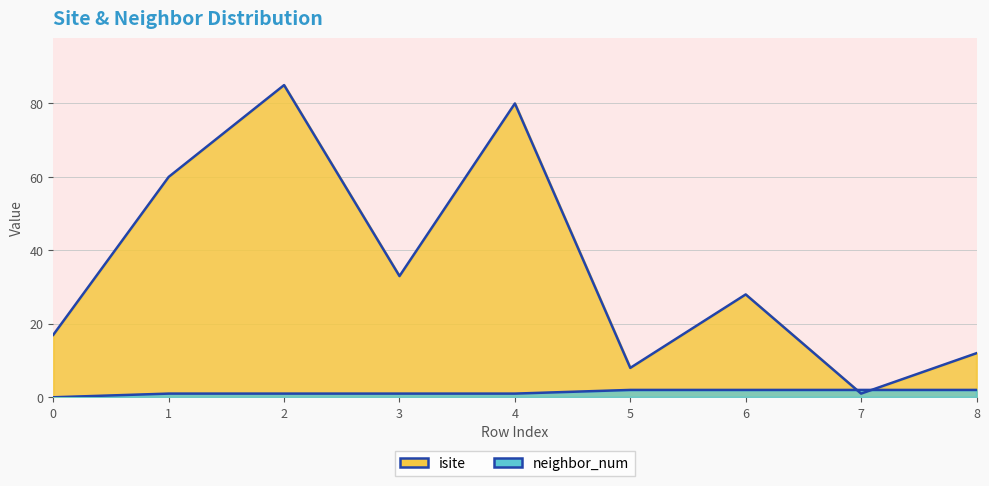

In isite, how many points are lower than both neighbors (excluding endpoints)?

3